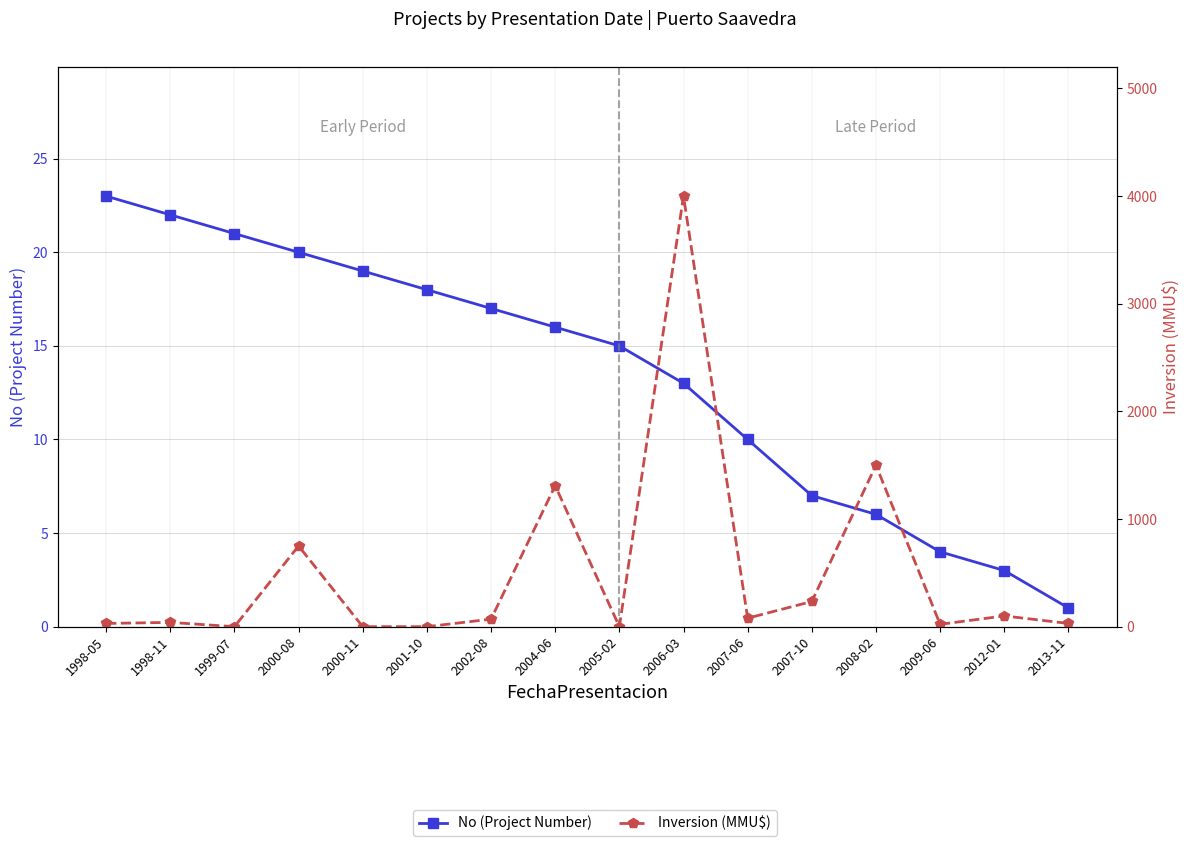

True or false: Inversion (MMU$) has a value of -2219 at 2001-10.

False